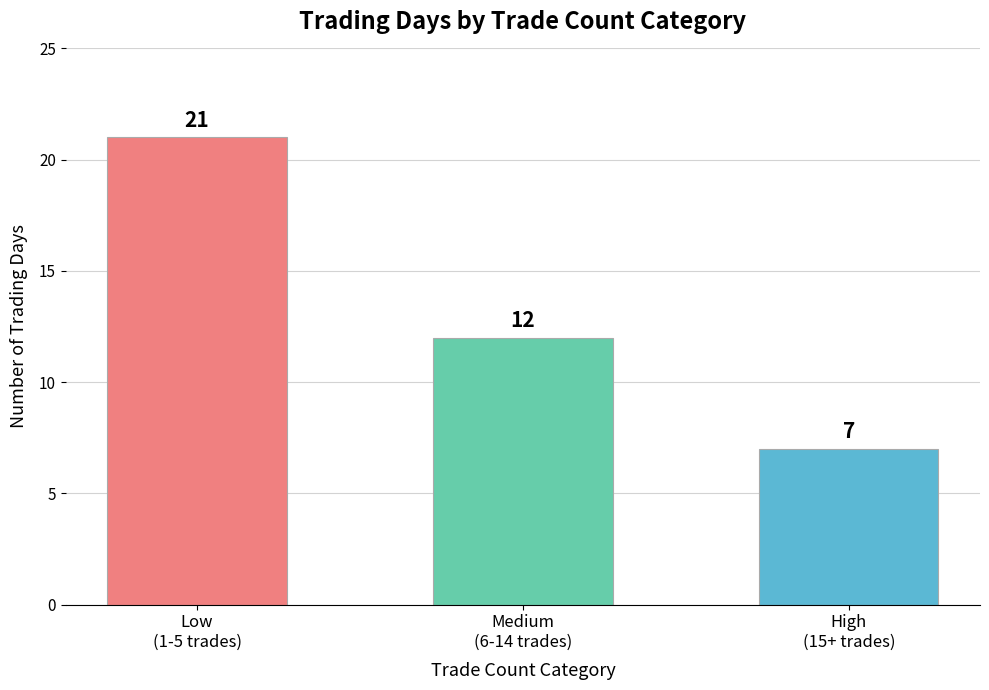

What is the label of the 1st bar from the right?

High
(15+ trades)